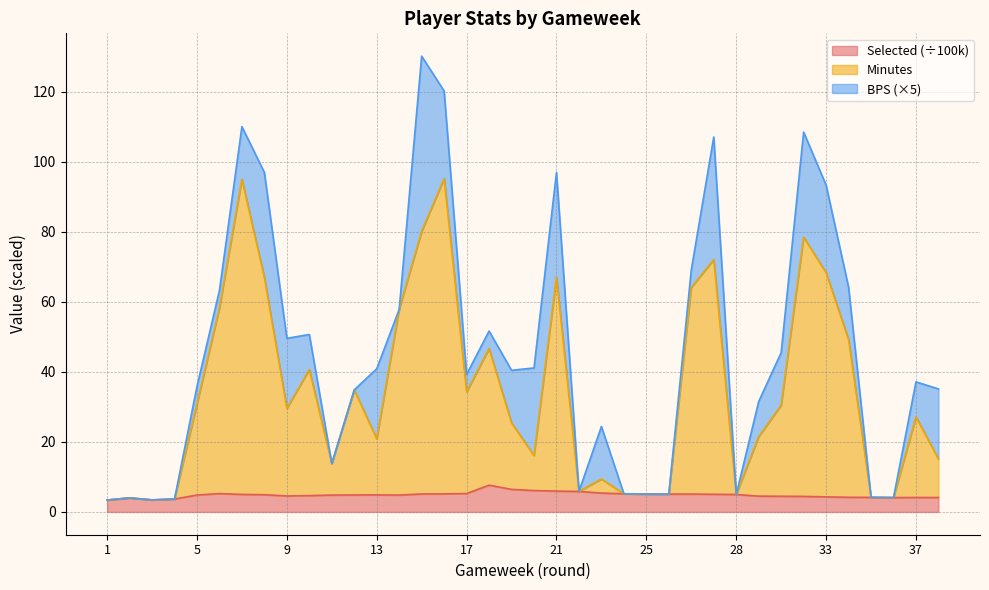

Does the chart display data point markers on the line(s)?

No